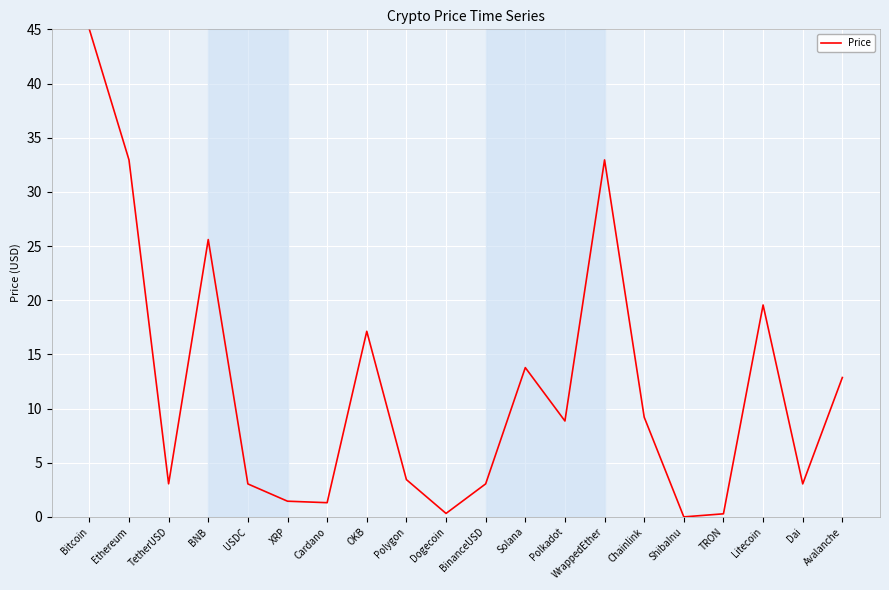

Does the chart have visible grid lines?

Yes